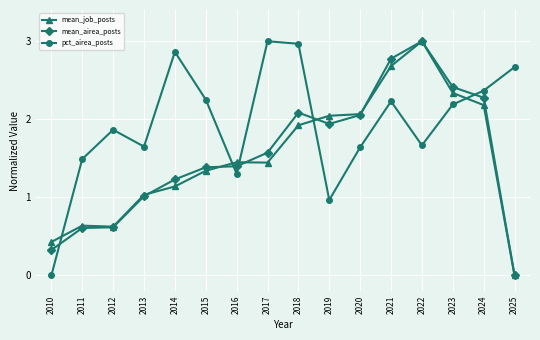

Between 2015 and 2024, which series saw the biggest shift?

mean_airea_posts